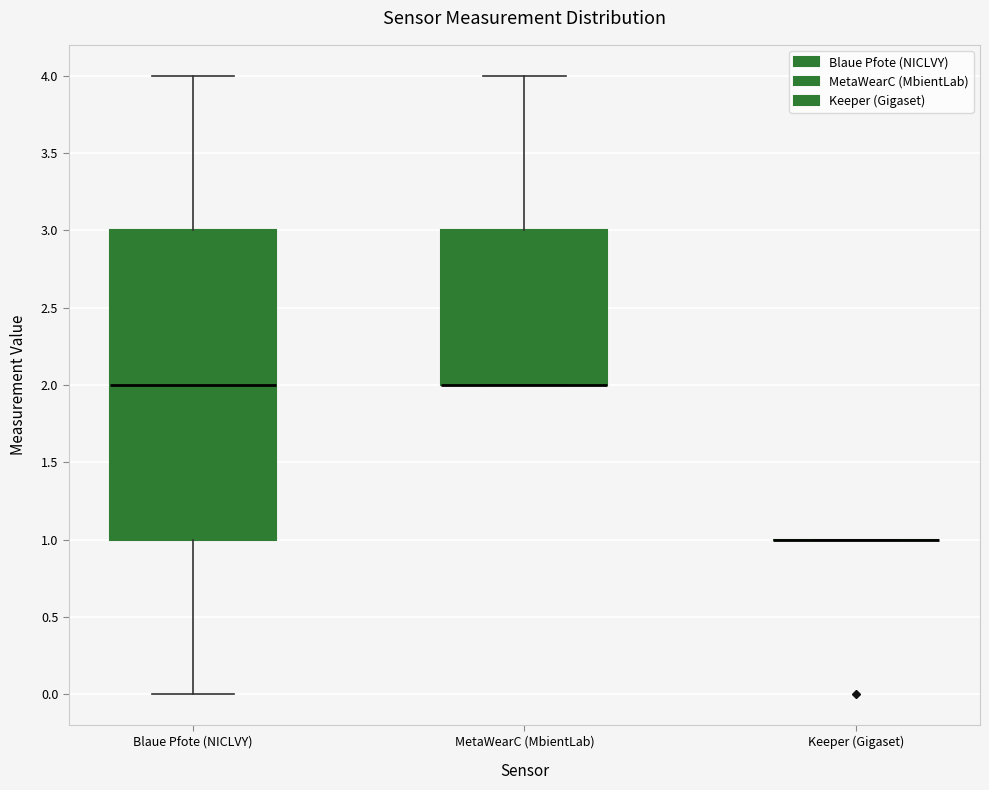

Reading left to right, transcribe this box plot: for each box, give where its median line is, the range the box spans, and where its two whiskers end, as read against the y-axis. The values are not printed on the chart, so give them approximately, as read against the axis.

Blaue Pfote (NICLVY): median 2, box 1 to 3, whiskers 0 to 4
MetaWearC (MbientLab): median 2 (drawn on the box's lower edge), box 2 to 3, whiskers 2 to 4
Keeper (Gigaset): box collapsed to a line at 1, whiskers 1 to 1